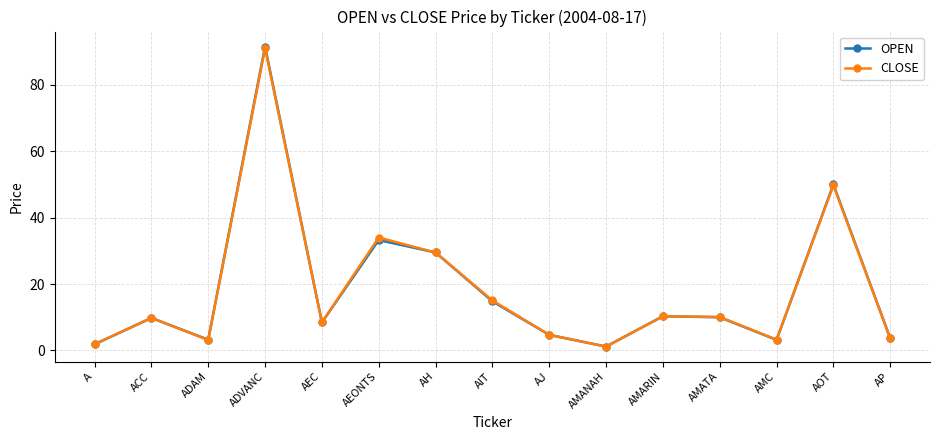

The CLOSE series shows 3.6 at AP. True or false?

True